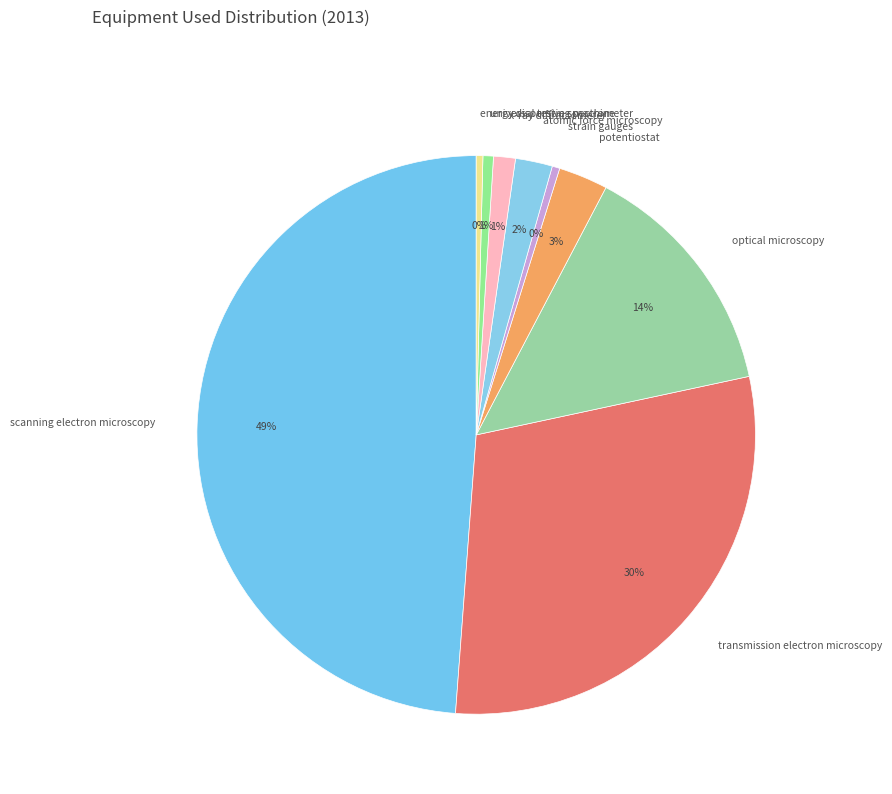

To the nearest percent, what is the combined percentage of optical microscopy and potentiostat?

17%